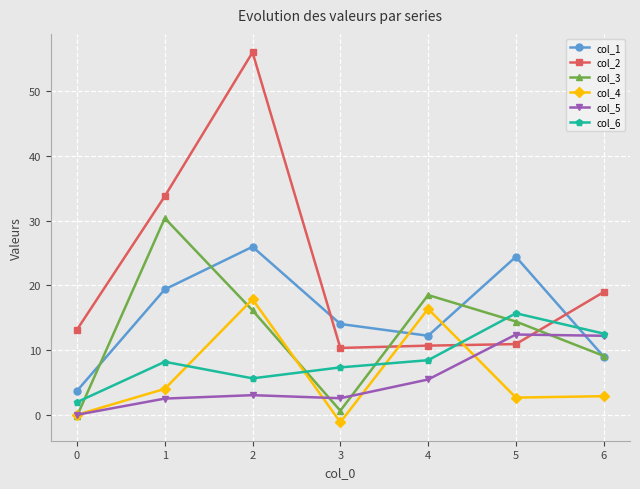

What is the total value across all series at 5?

80.5